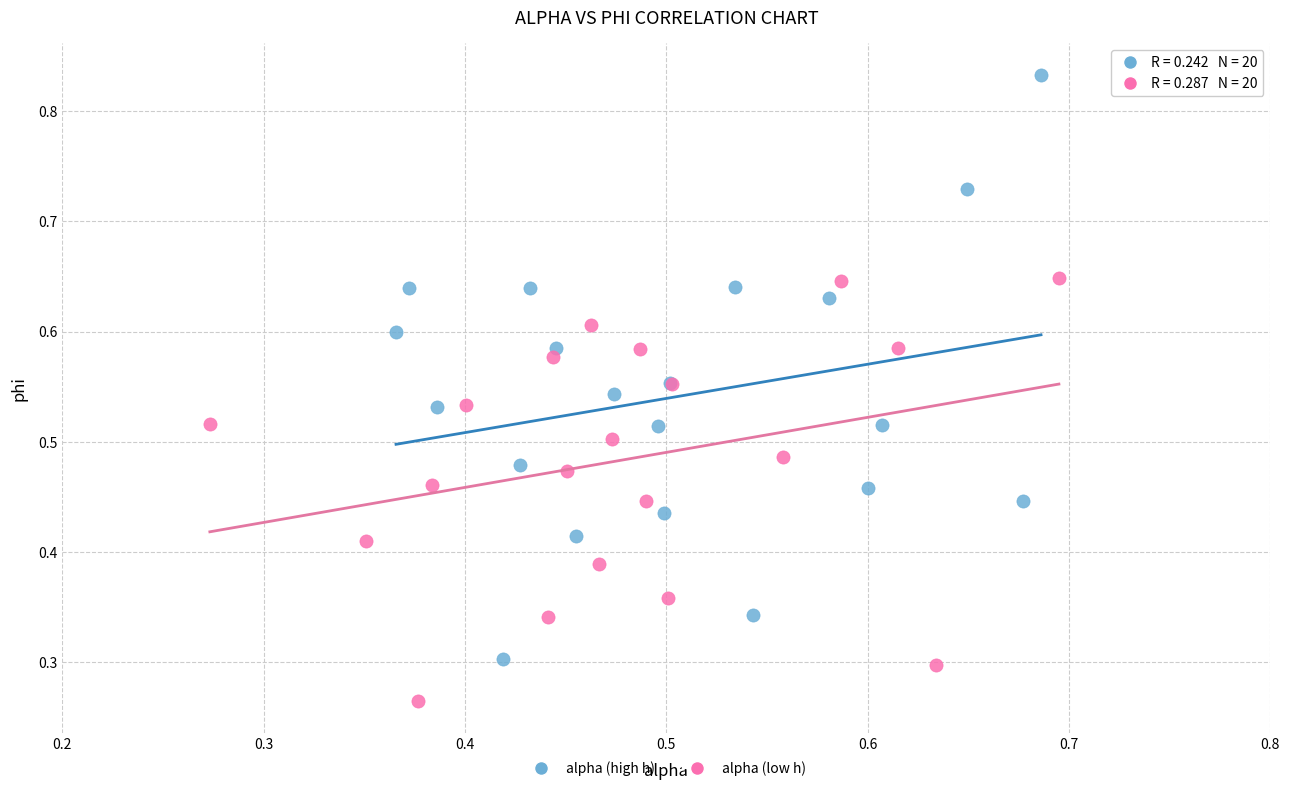

What are all the series names shown in the legend?

alpha (high h), alpha (low h)